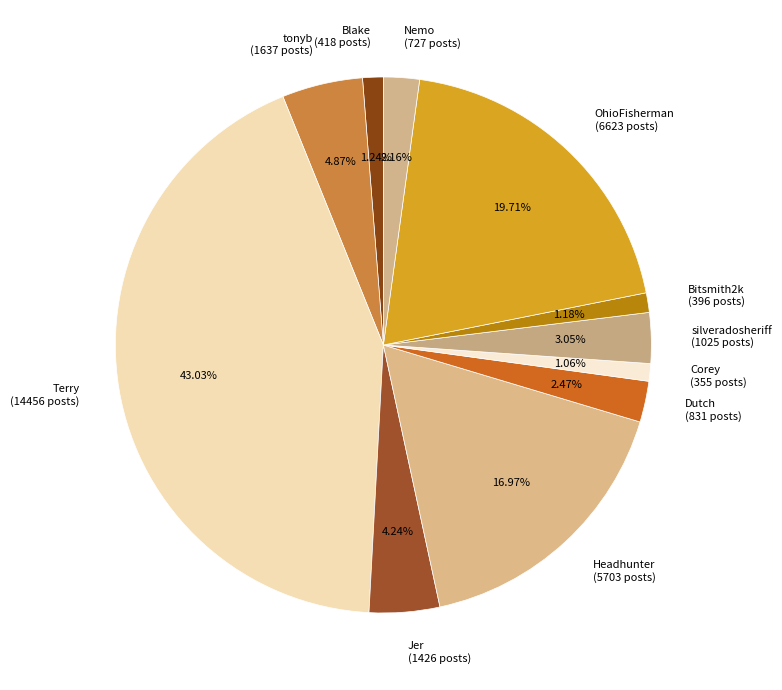

What is the ratio of the value at Dutch to the value at Corey?

2.3